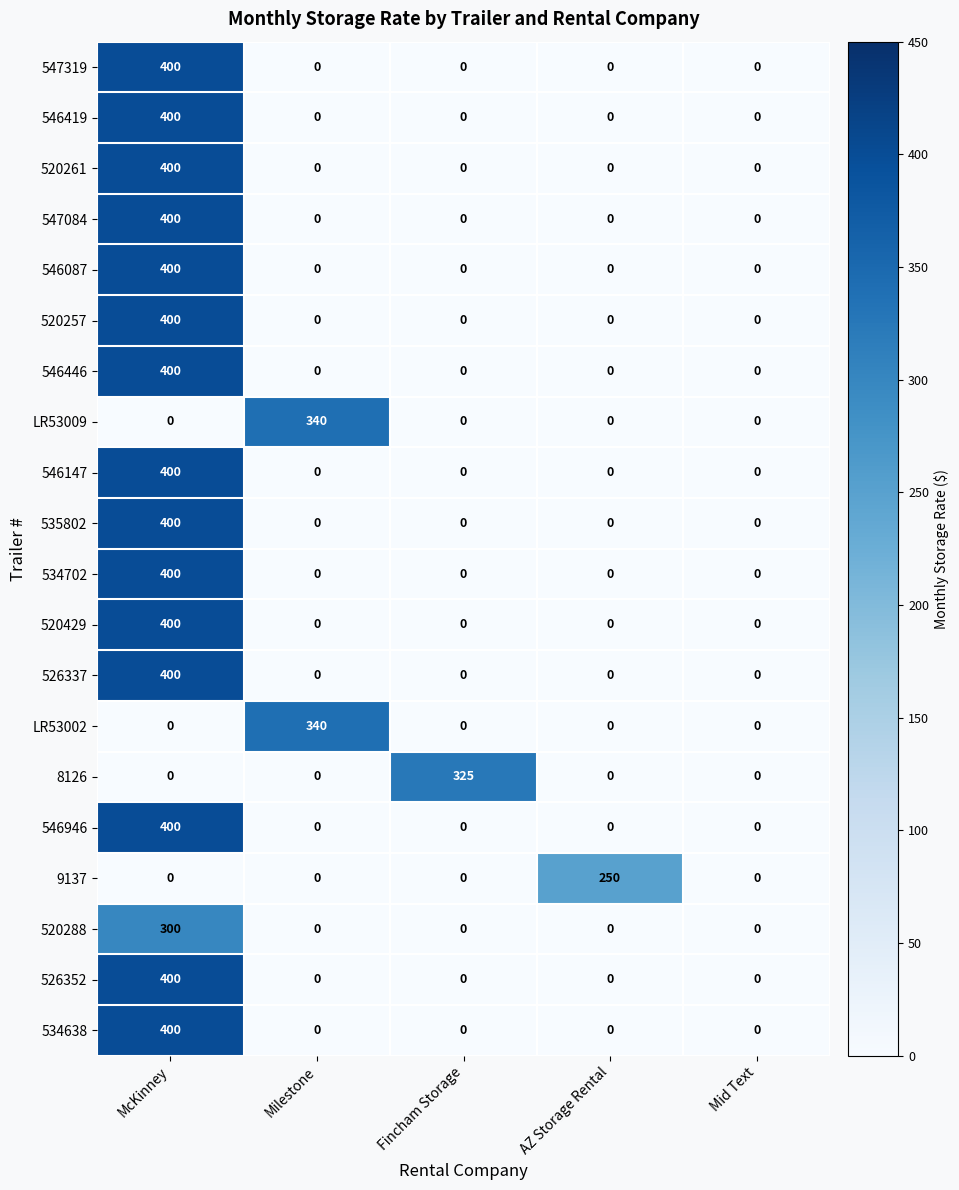

What is the sum of all 546419 values?

400